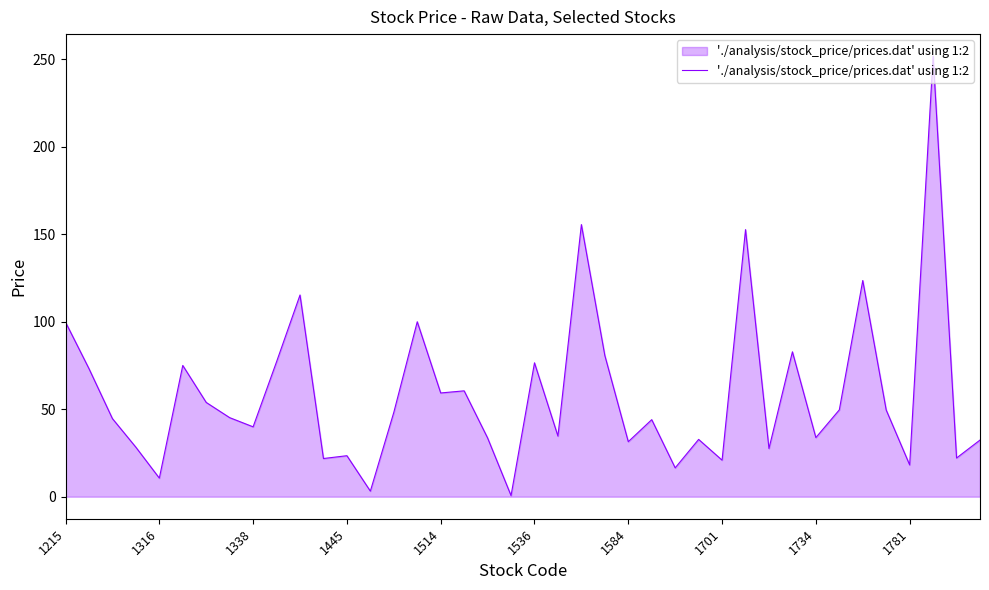

What is the maximum value shown in the chart?

251.8